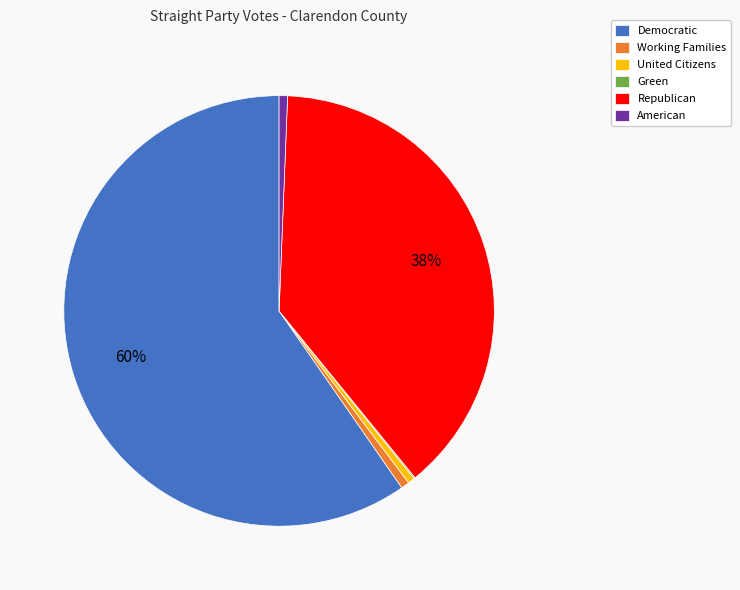

The American slice represents 1% of the pie. True or false?

True